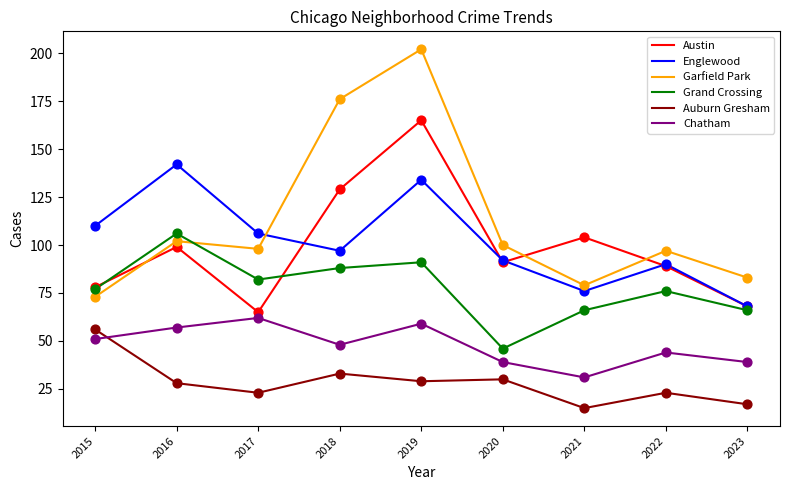

At which category is the sum across all series the highest?

2019